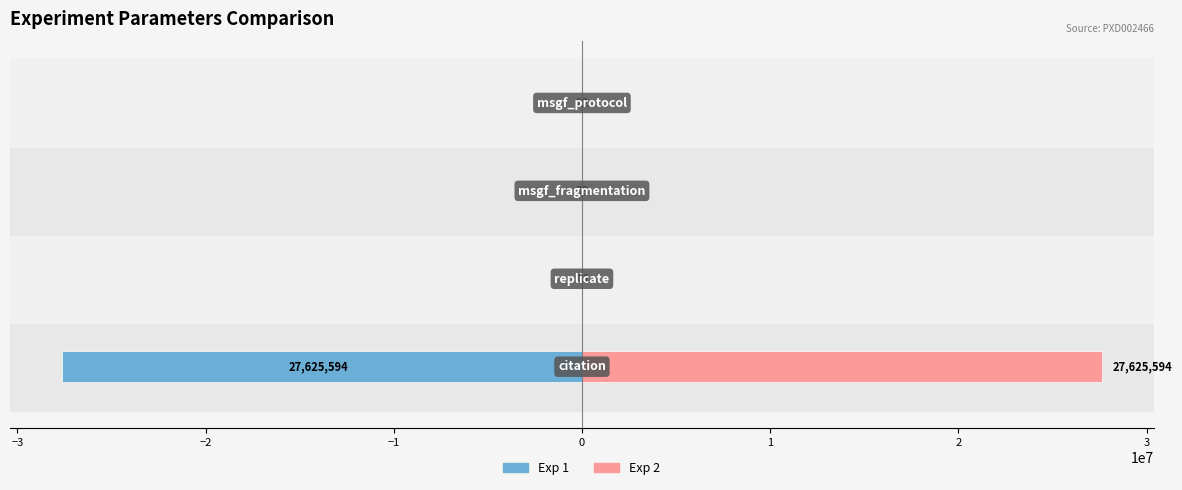

Between −2 and −1, which series saw the biggest shift?

Exp 1